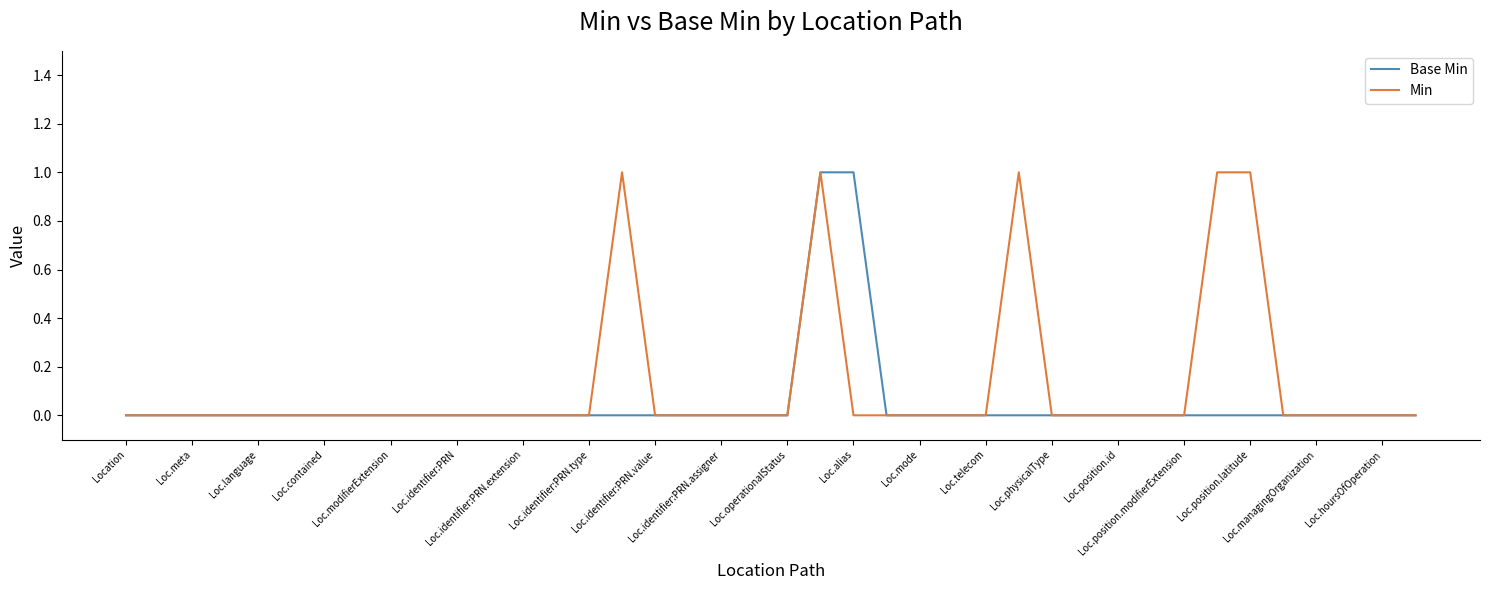

List the series in order of their overall mean, highest first.

Min, Base Min